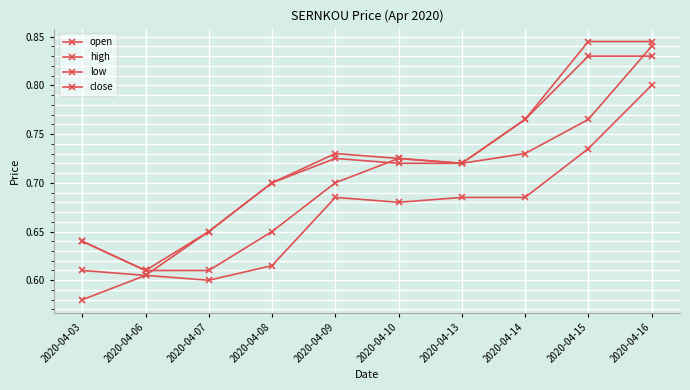

What is the sum of all low values?

6.7